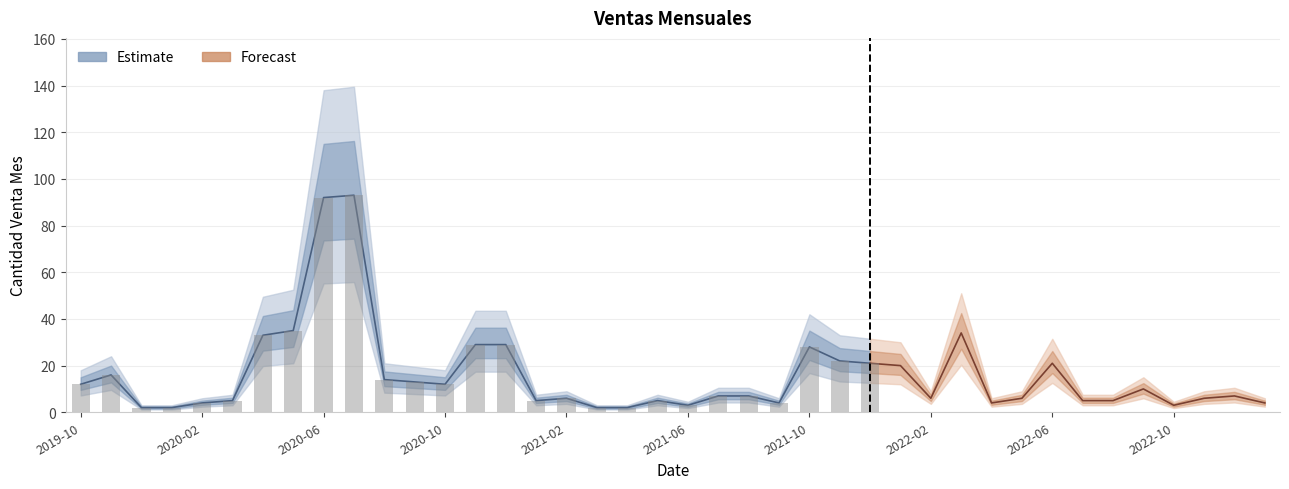

What is the difference between the maximum and minimum values?

91